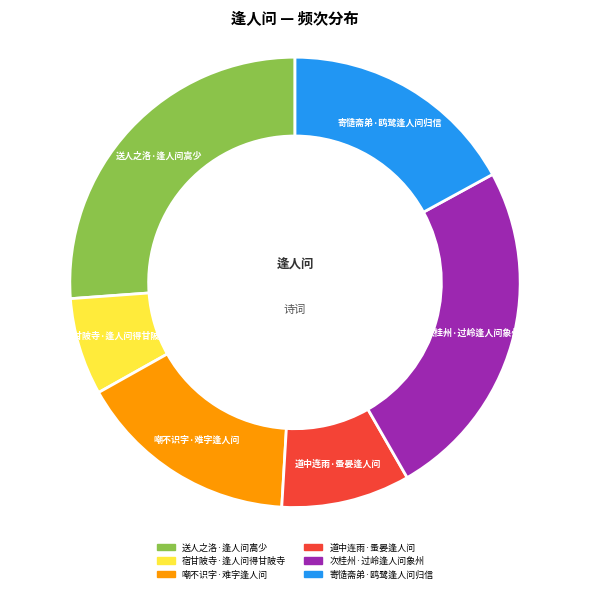

Approximately how many times larger is the value at 寄慥斋弟·鸥鹭逢人问归信 compared to 次桂州·过岭逢人问象州?

0.7